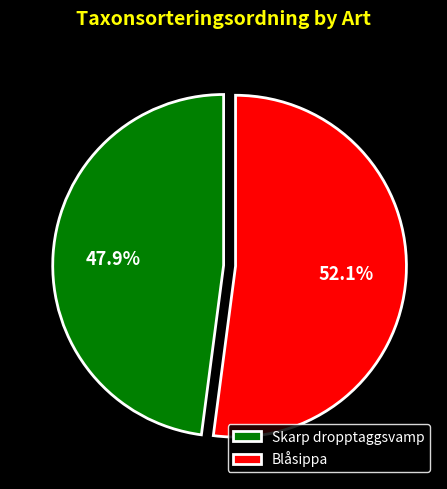

Is the sum of Skarp dropptaggsvamp and Blåsippa greater than half?

Yes